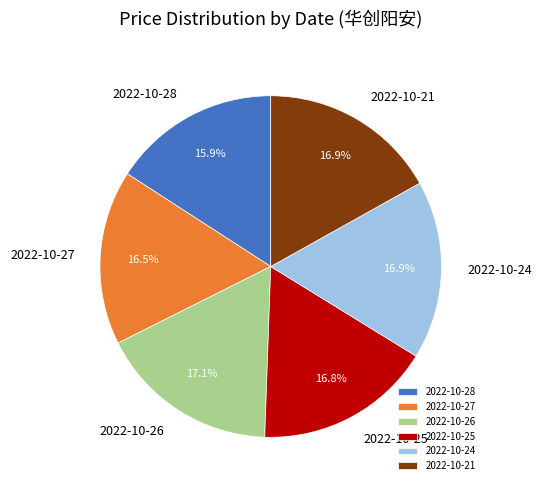

Which category has the smallest portion of the pie?

2022-10-28